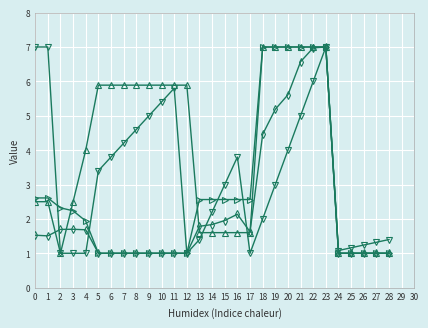

What is the minimum value shown in the chart?

1.0